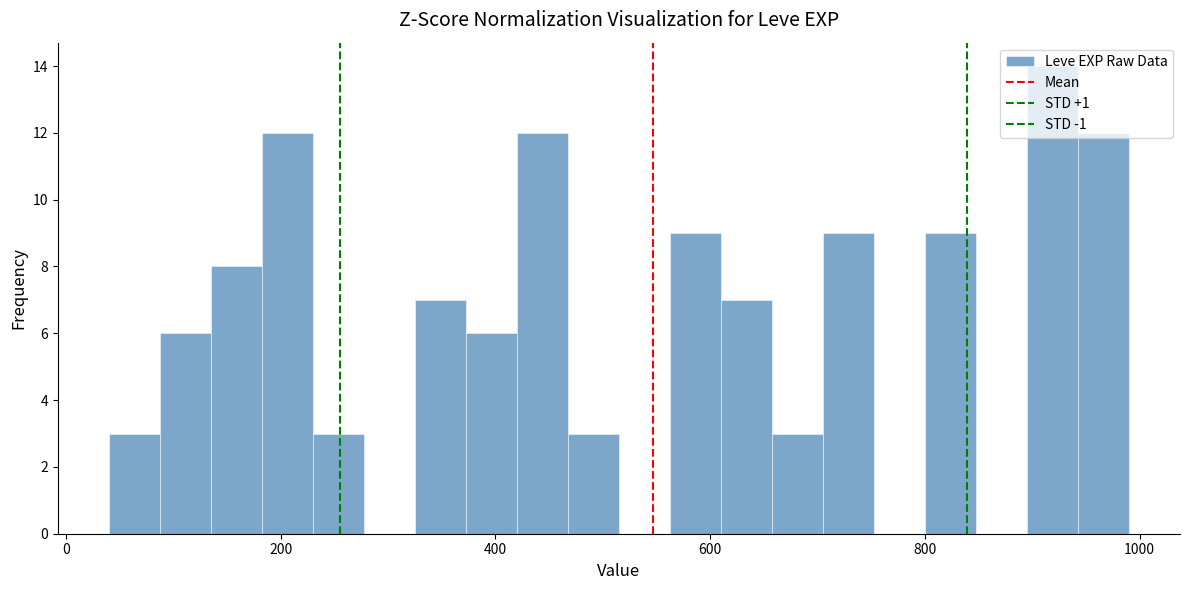

Read against the x-axis, roughly where is the centre of the tallest bar?

920